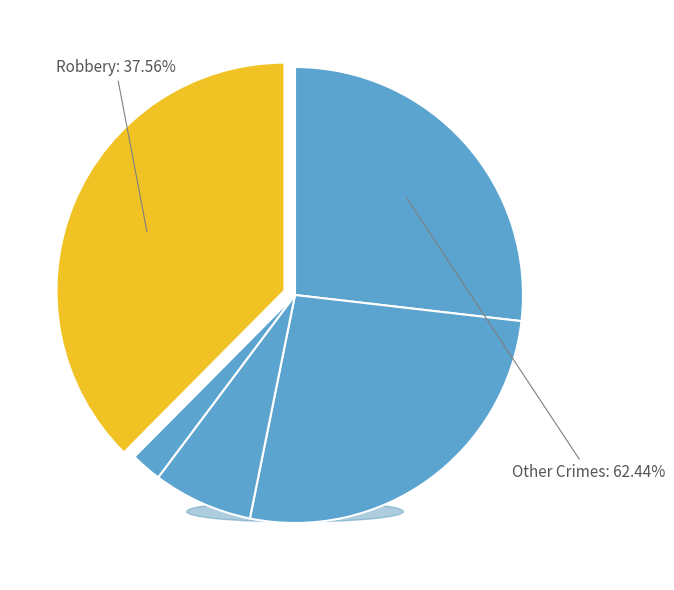

Does Aggravated Assault account for over 50% of the chart?

No